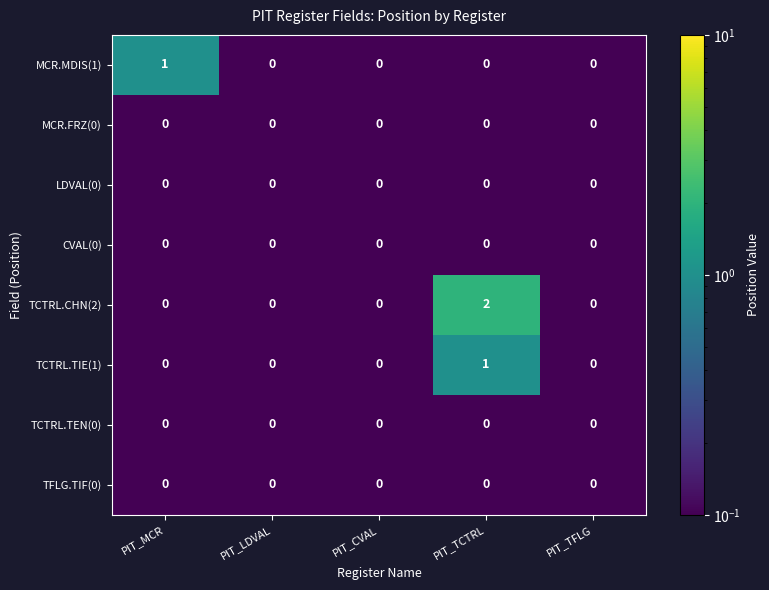

Between PIT_MCR and PIT_TFLG, which series saw the biggest shift?

MCR.MDIS(1)